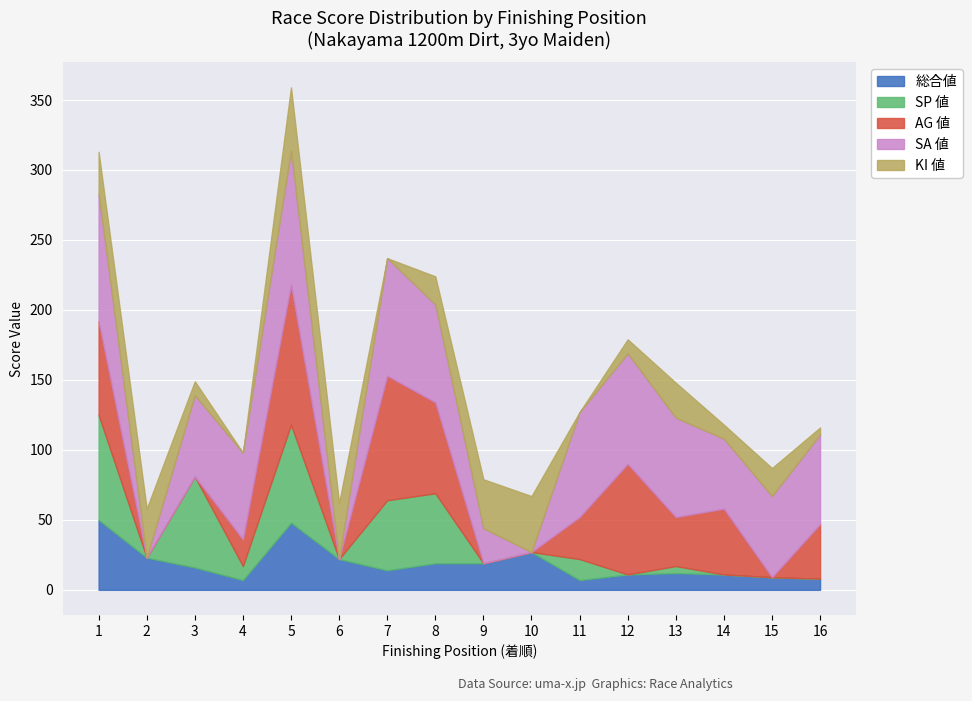

How many values in the SP 値 series exceed 5?

7